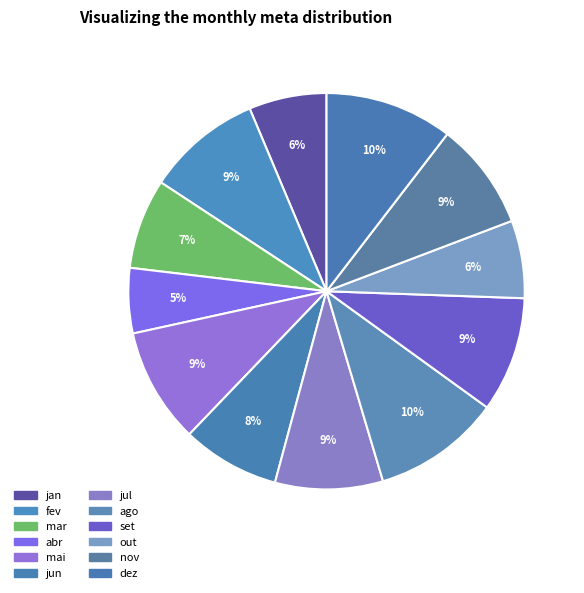

Which slice is the smallest?

abr